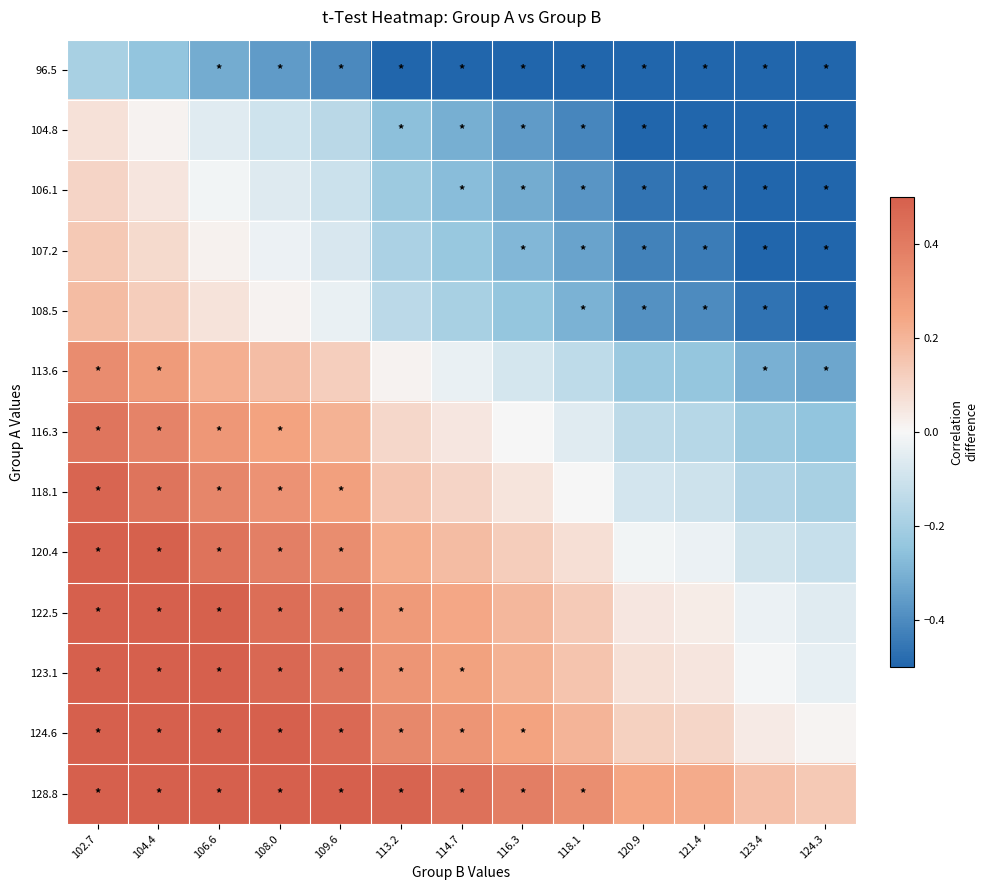

Reading left to right, transcribe all the data shown in this chart.

96.5: 102.7=-0.2	104.4=-0.2	106.6=-0.3	108.0=-0.4	109.6=-0.4	113.2=-0.5	114.7=-0.6	116.3=-0.6	118.1=-0.7	120.9=-0.8	121.4=-0.8	123.4=-0.8	124.3=-0.9
104.8: 102.7=0.1	104.4=0.0	106.6=-0.1	108.0=-0.1	109.6=-0.1	113.2=-0.3	114.7=-0.3	116.3=-0.4	118.1=-0.4	120.9=-0.5	121.4=-0.5	123.4=-0.6	124.3=-0.6
106.1: 102.7=0.1	104.4=0.1	106.6=-0.0	108.0=-0.1	109.6=-0.1	113.2=-0.2	114.7=-0.3	116.3=-0.3	118.1=-0.4	120.9=-0.5	121.4=-0.5	123.4=-0.5	124.3=-0.6
107.2: 102.7=0.1	104.4=0.1	106.6=0.0	108.0=-0.0	109.6=-0.1	113.2=-0.2	114.7=-0.2	116.3=-0.3	118.1=-0.3	120.9=-0.4	121.4=-0.4	123.4=-0.5	124.3=-0.5
108.5: 102.7=0.2	104.4=0.1	106.6=0.1	108.0=0.0	109.6=-0.0	113.2=-0.1	114.7=-0.2	116.3=-0.2	118.1=-0.3	120.9=-0.4	121.4=-0.4	123.4=-0.5	124.3=-0.5
113.6: 102.7=0.3	104.4=0.3	106.6=0.2	108.0=0.2	109.6=0.1	113.2=0.0	114.7=-0.0	116.3=-0.1	118.1=-0.1	120.9=-0.2	121.4=-0.2	123.4=-0.3	124.3=-0.3
116.3: 102.7=0.4	104.4=0.4	106.6=0.3	108.0=0.3	109.6=0.2	113.2=0.1	114.7=0.0	116.3=0.0	118.1=-0.1	120.9=-0.1	121.4=-0.2	123.4=-0.2	124.3=-0.2
118.1: 102.7=0.5	104.4=0.4	106.6=0.4	108.0=0.3	109.6=0.3	113.2=0.2	114.7=0.1	116.3=0.1	118.1=0.0	120.9=-0.1	121.4=-0.1	123.4=-0.2	124.3=-0.2
120.4: 102.7=0.5	104.4=0.5	106.6=0.4	108.0=0.4	109.6=0.3	113.2=0.2	114.7=0.2	116.3=0.1	118.1=0.1	120.9=-0.0	121.4=-0.0	123.4=-0.1	124.3=-0.1
122.5: 102.7=0.6	104.4=0.6	106.6=0.5	108.0=0.4	109.6=0.4	113.2=0.3	114.7=0.2	116.3=0.2	118.1=0.1	120.9=0.0	121.4=0.0	123.4=-0.0	124.3=-0.1
123.1: 102.7=0.6	104.4=0.6	106.6=0.5	108.0=0.5	109.6=0.4	113.2=0.3	114.7=0.3	116.3=0.2	118.1=0.2	120.9=0.1	121.4=0.1	123.4=-0.0	124.3=-0.0
124.6: 102.7=0.7	104.4=0.6	106.6=0.6	108.0=0.5	109.6=0.5	113.2=0.4	114.7=0.3	116.3=0.3	118.1=0.2	120.9=0.1	121.4=0.1	123.4=0.0	124.3=0.0
128.8: 102.7=0.8	104.4=0.8	106.6=0.7	108.0=0.6	109.6=0.6	113.2=0.5	114.7=0.4	116.3=0.4	118.1=0.3	120.9=0.2	121.4=0.2	123.4=0.2	124.3=0.1